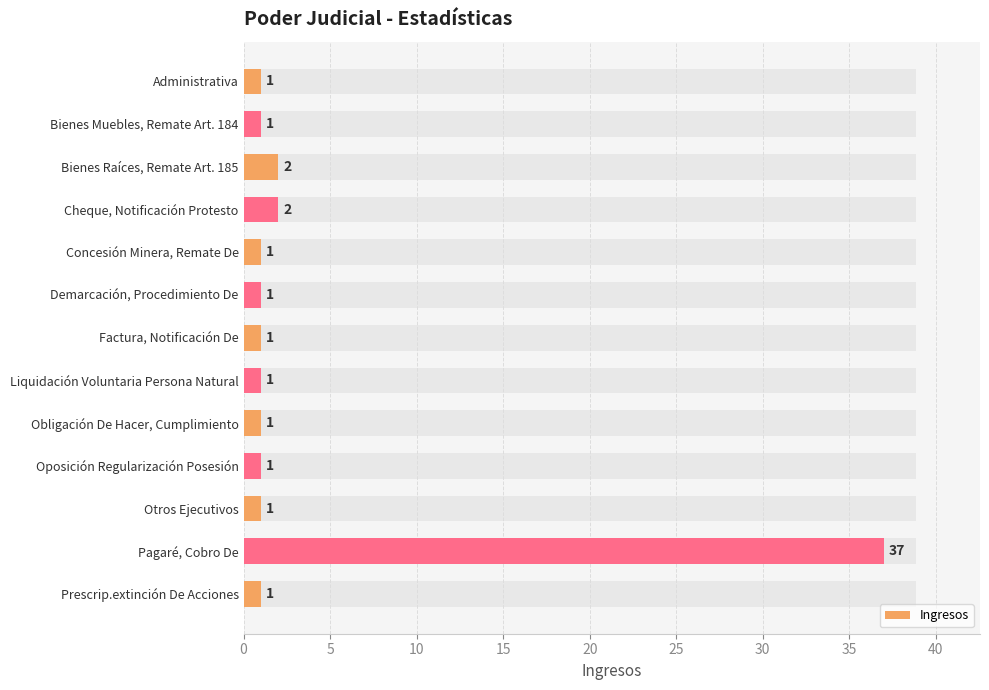

What is the average value?

4